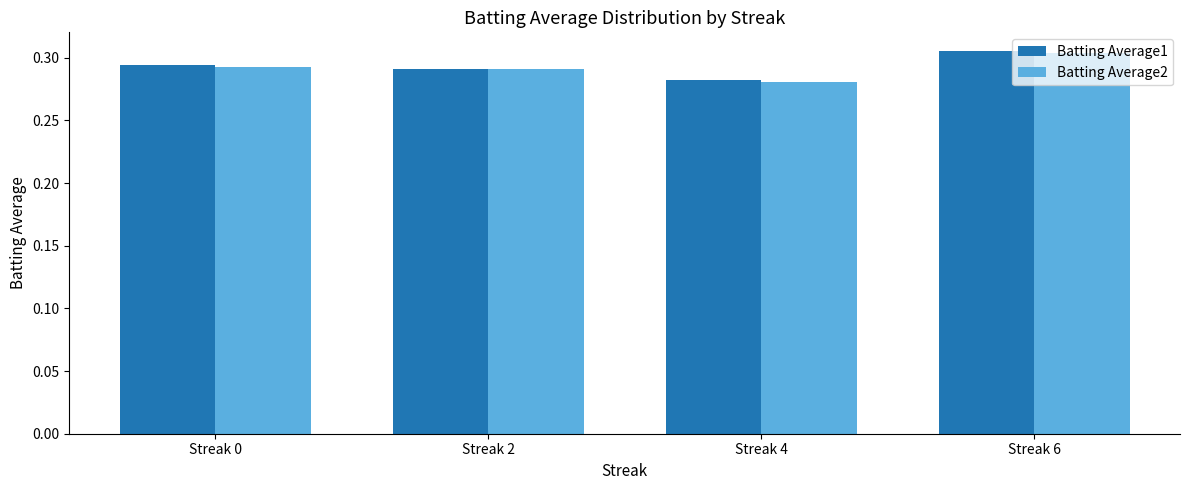

The Batting Average1 series shows 0.4 at Streak 2. True or false?

False